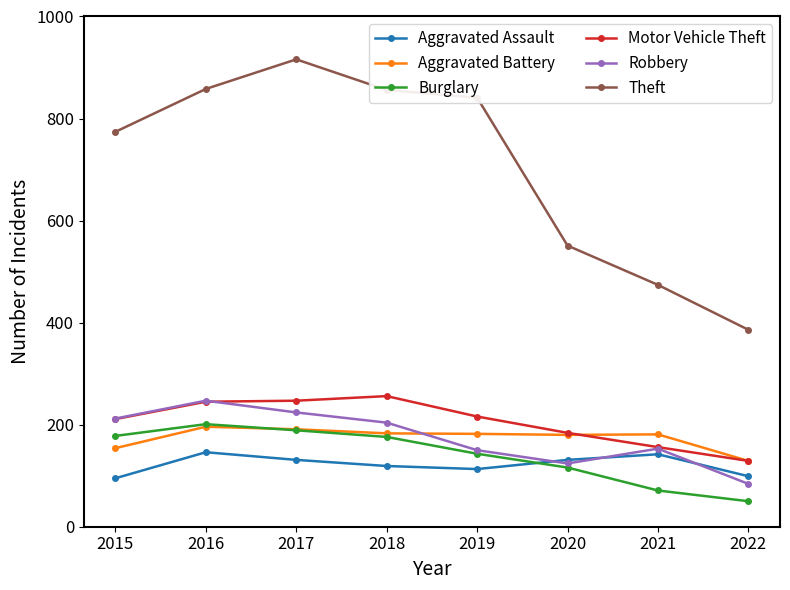

How many lines are shown in the chart?

6